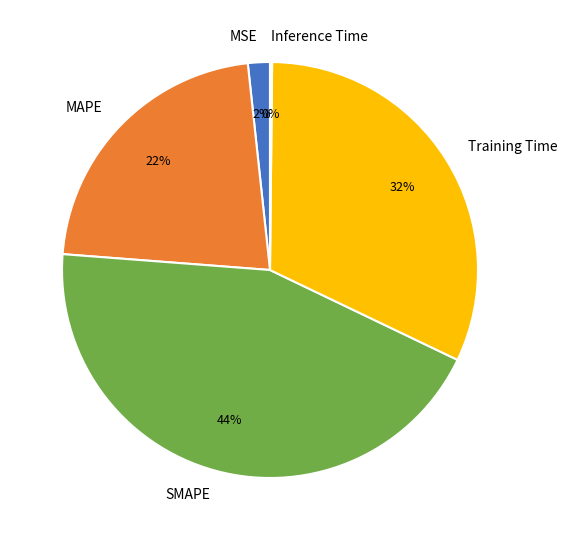

Is there a majority slice in this chart?

No